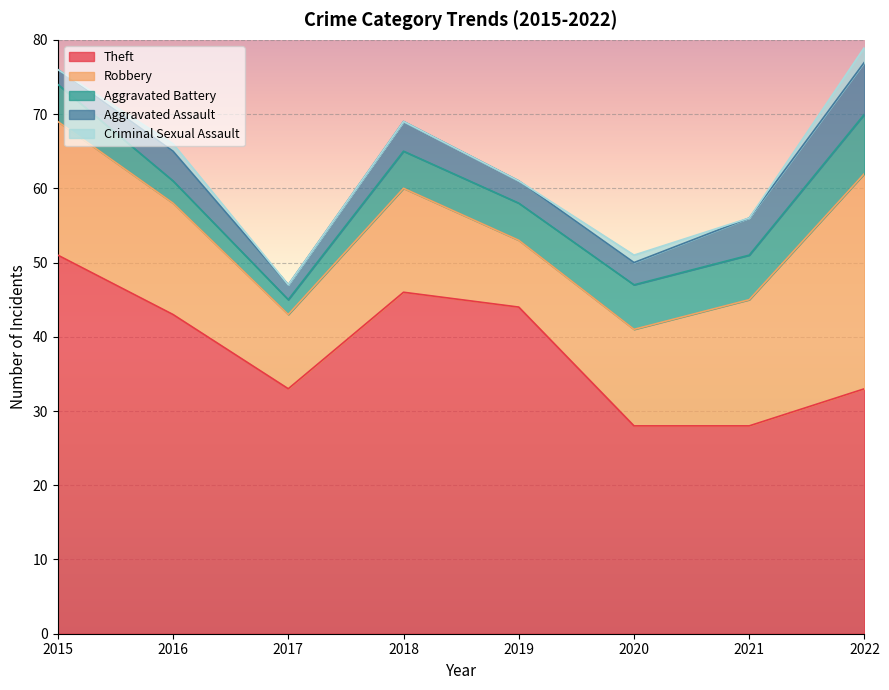

True or false: Theft has more than 0 interior local peaks.

True